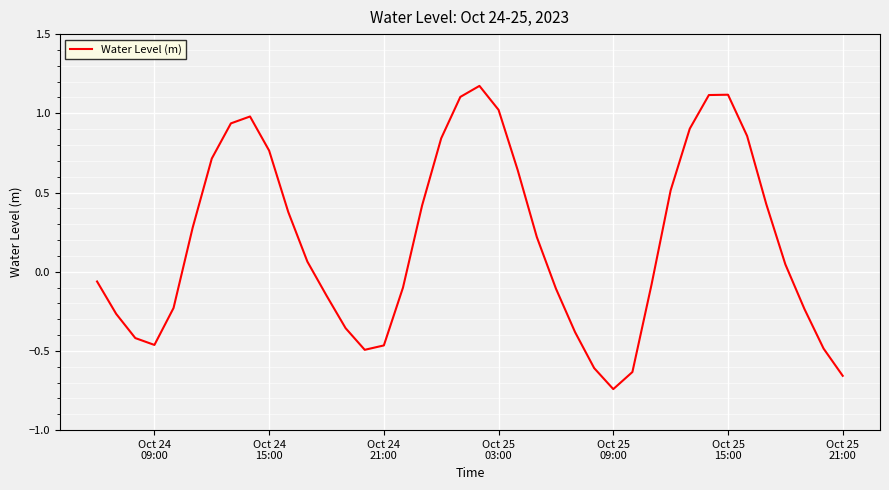

What is the difference between the maximum and minimum values?

1.9